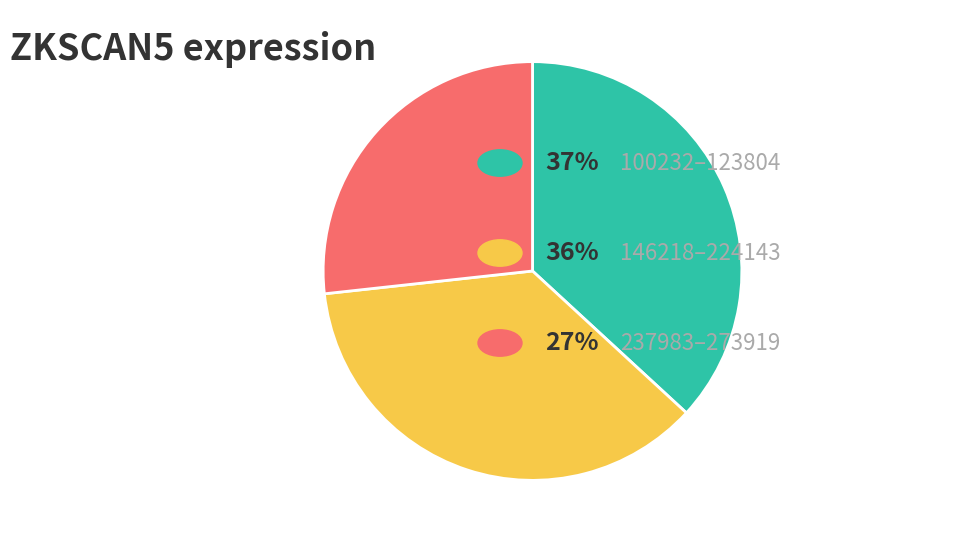

Does any single category account for the majority?

No